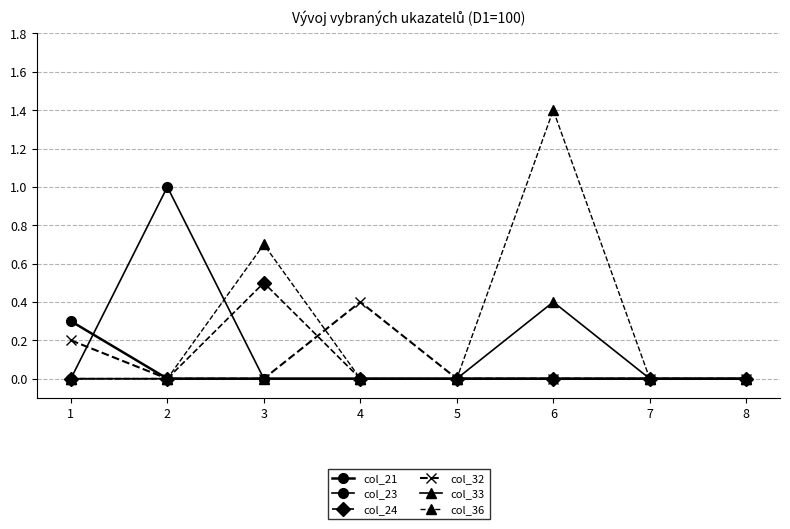

Where is the first local maximum for col_24?

3